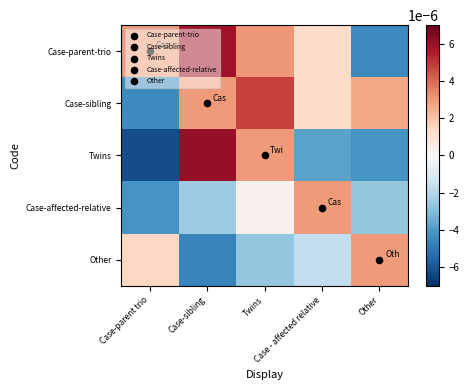

Which category has the highest value across all series?

Case-sibling